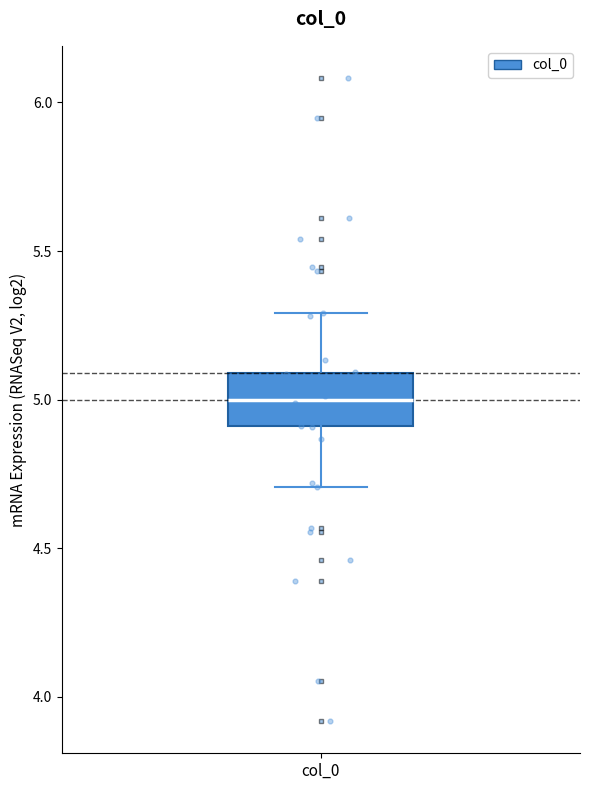

Read this box plot against the y-axis: the position of the median line, the range covered by the box, and the ends of both whiskers. The values are not printed on the chart, so give them approximately, as read against the axis.

median 5.0, box 4.9 to 5.1, whiskers 4.7 to 5.3